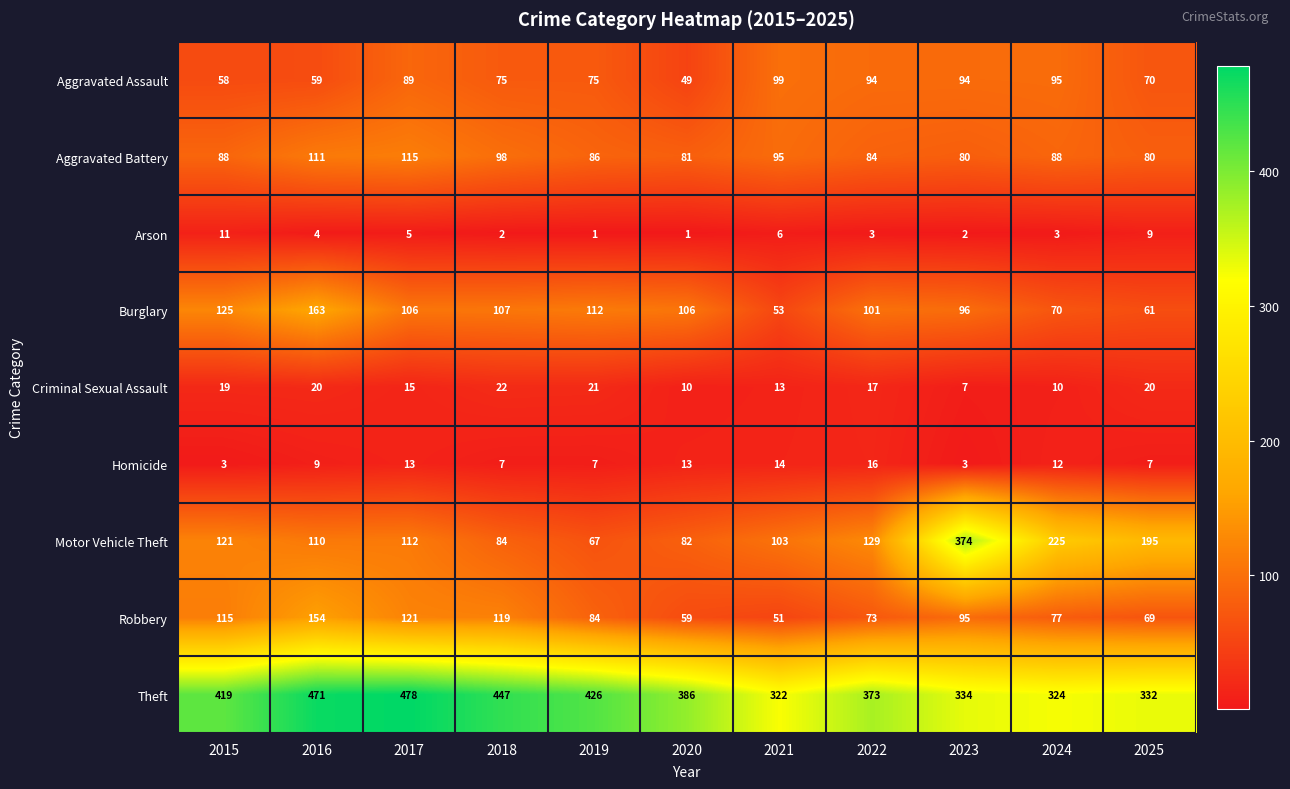

Between 2016 and 2022, which series saw the biggest shift?

Theft